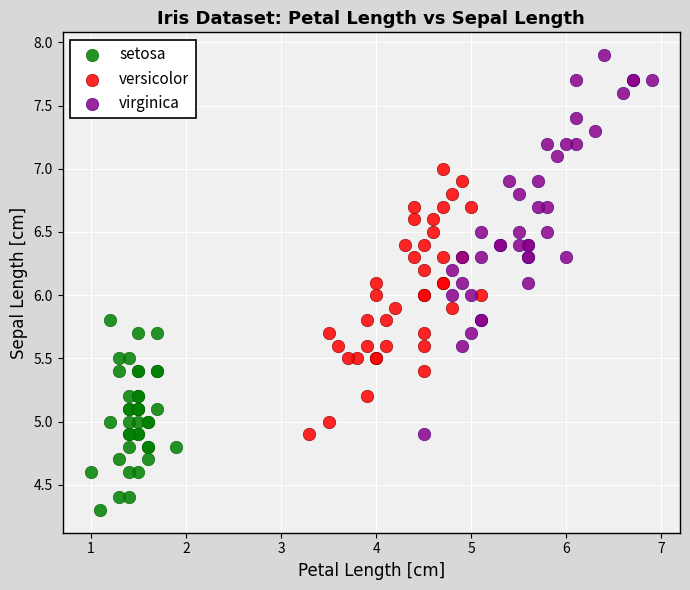

Which series contains the lowest Y value?

setosa